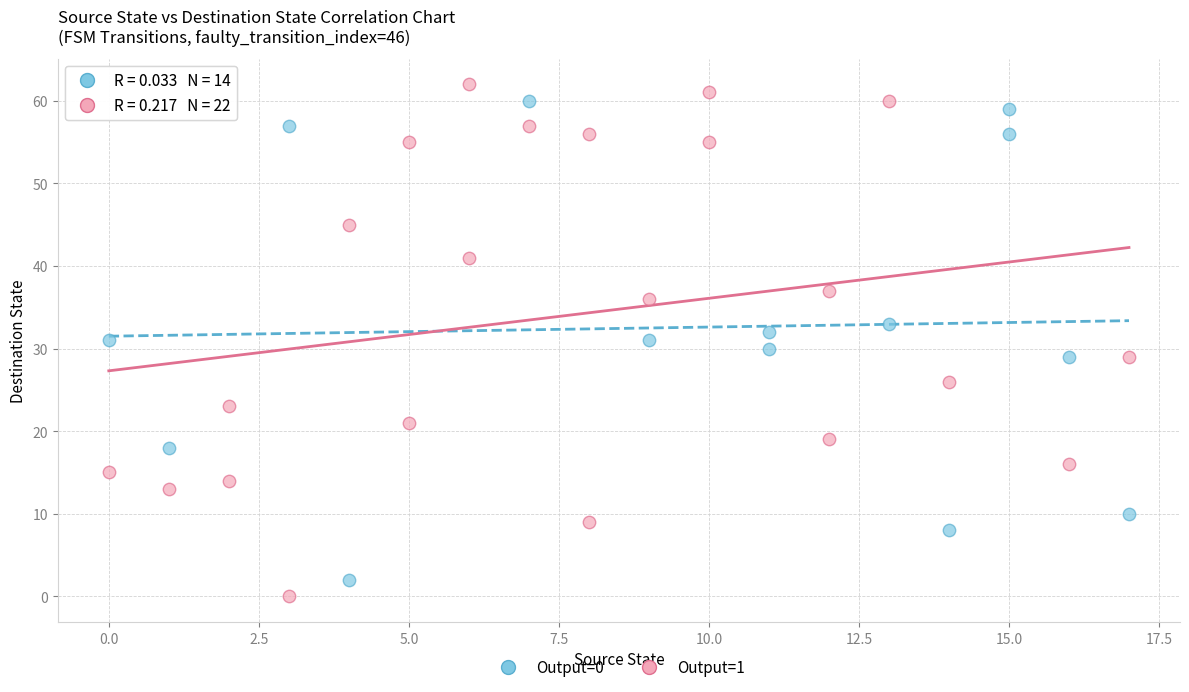

Which series reaches the maximum Y coordinate?

Output=1